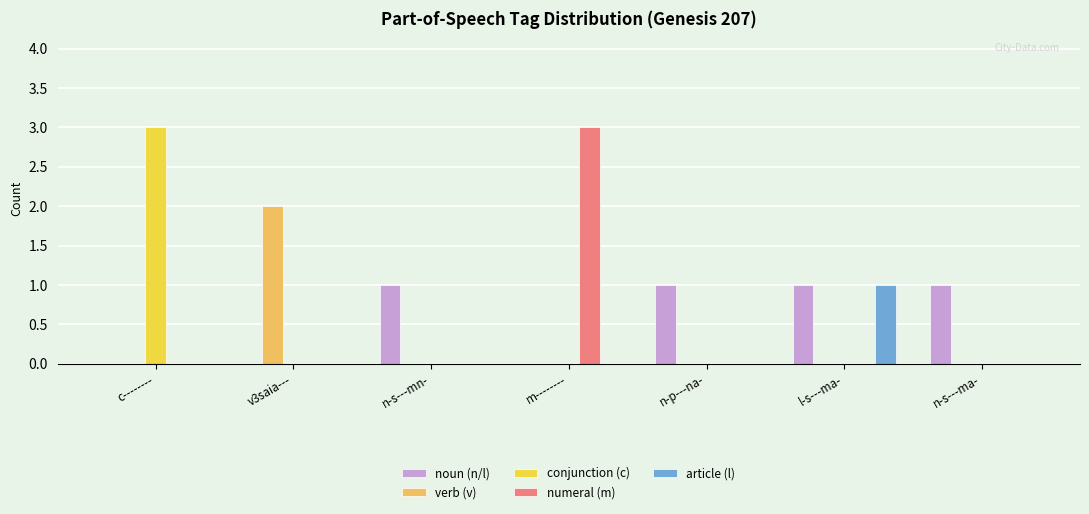

Are the bars horizontal?

No